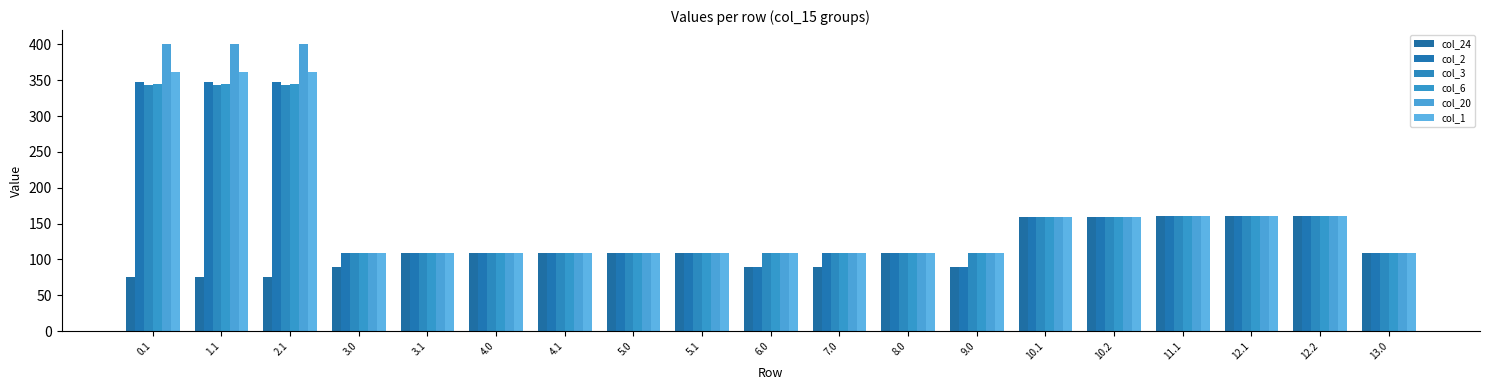

Read the col_3 value at 5.0.

109.0